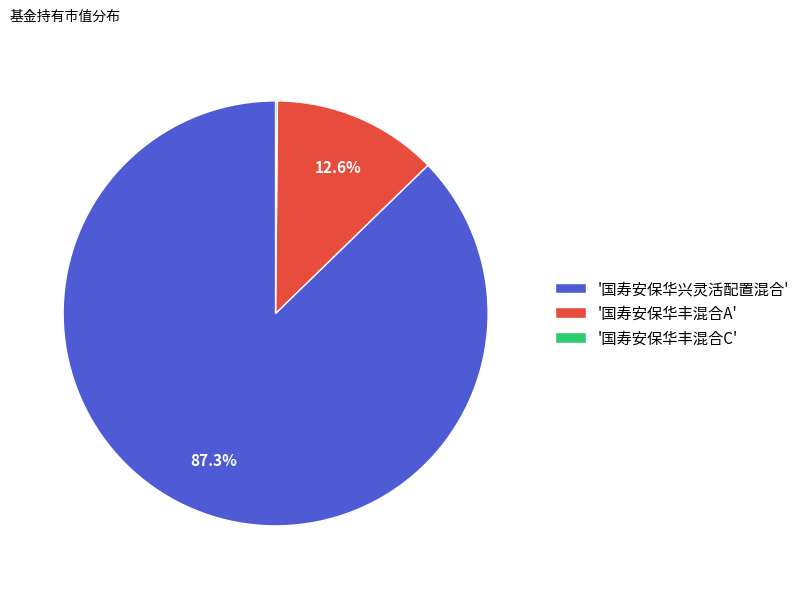

Between '国寿安保华丰混合A' and '国寿安保华兴灵活配置混合', which is larger?

'国寿安保华兴灵活配置混合'